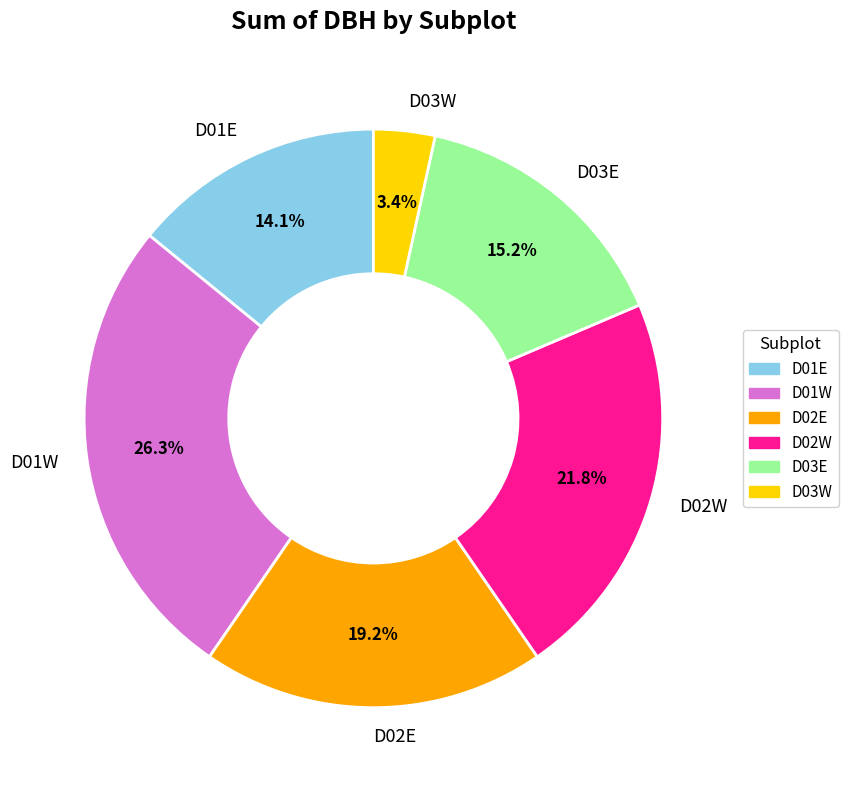

How many segments does this pie chart have?

6